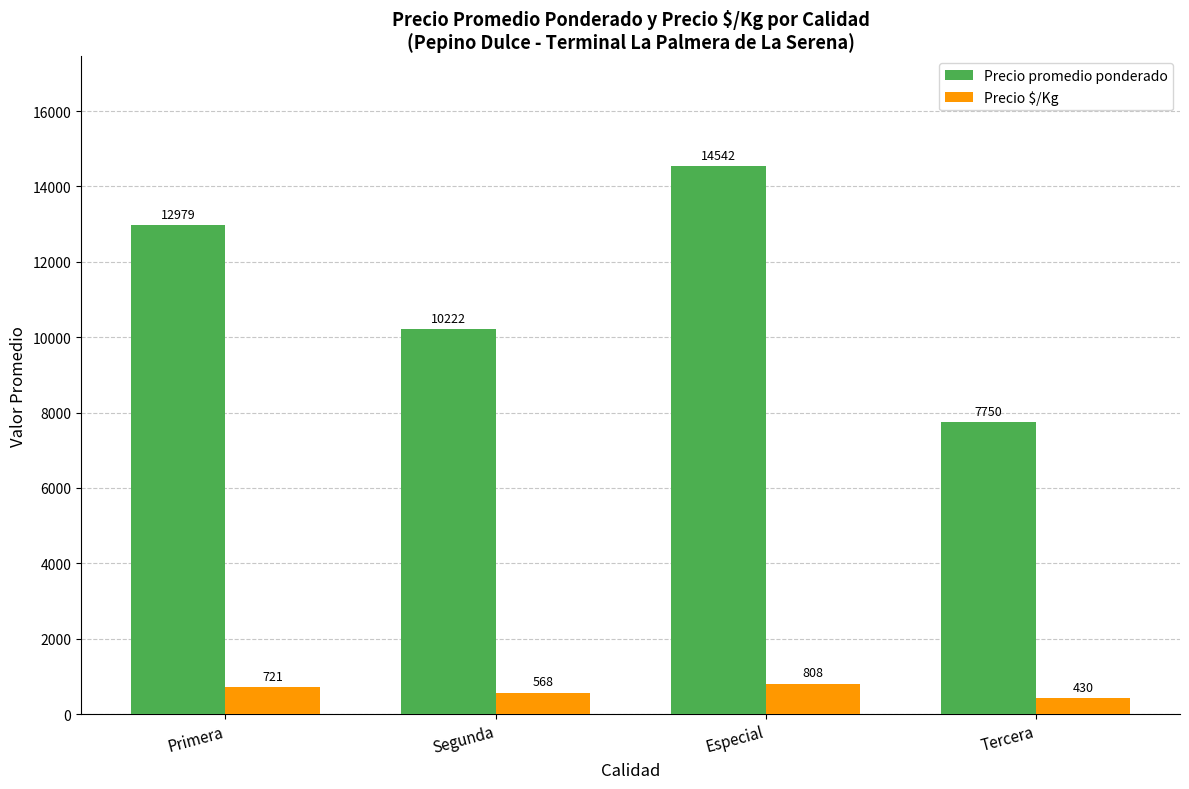

The Precio promedio ponderado series shows 12979 at Primera. True or false?

True